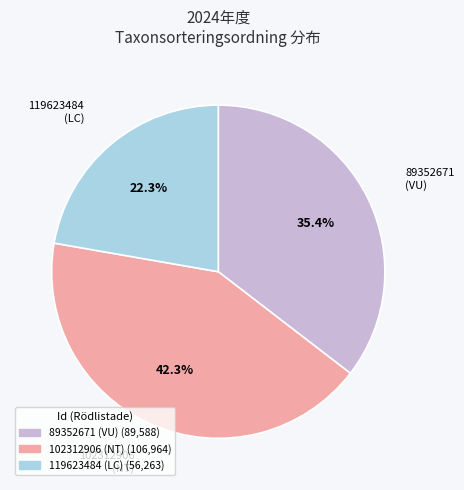

Which slice is the largest?

102312906